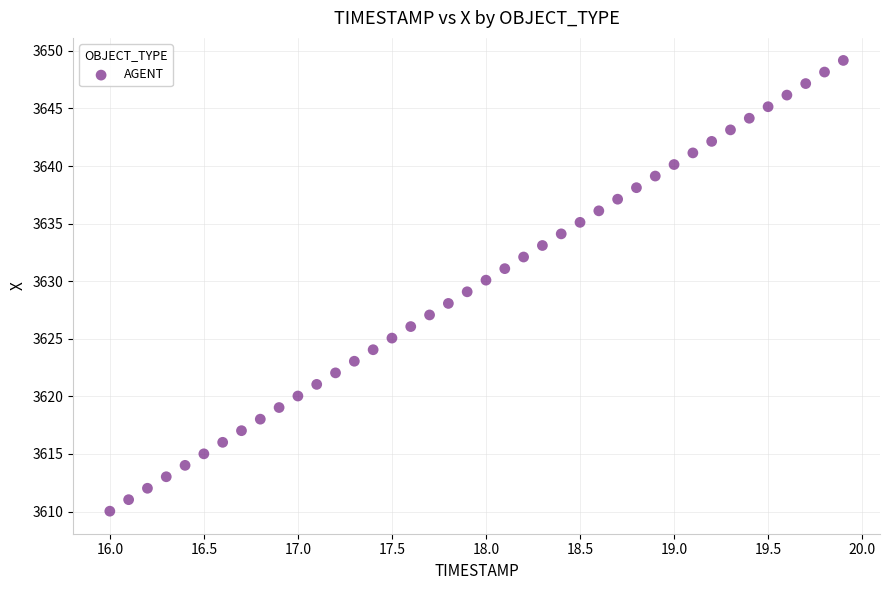

What is the range of X values (max minus min)?

3.9